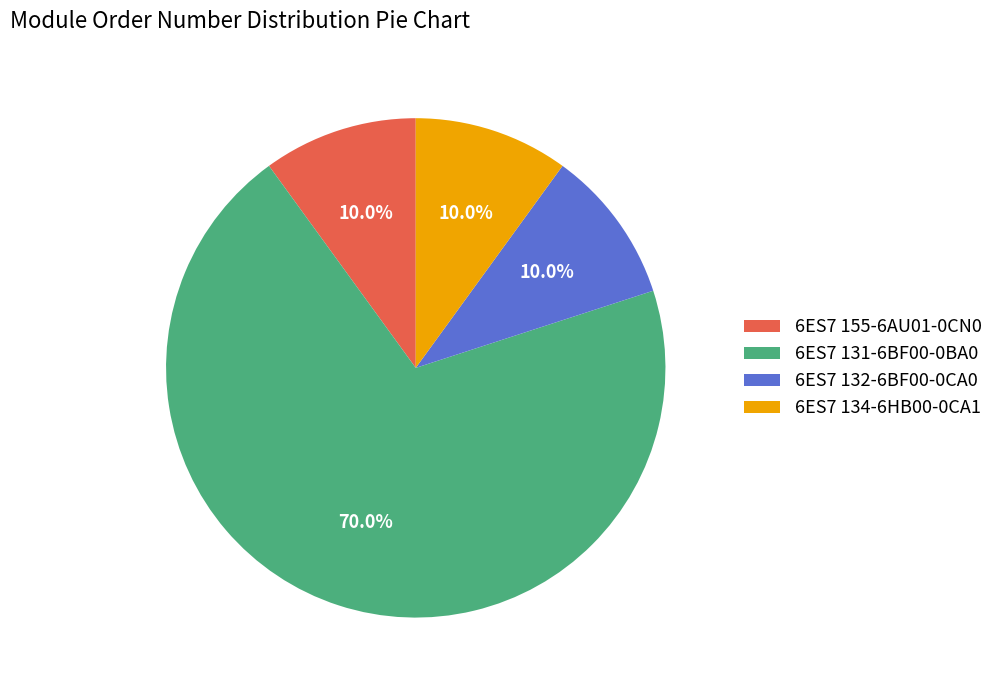

How many slices are in this pie chart?

4